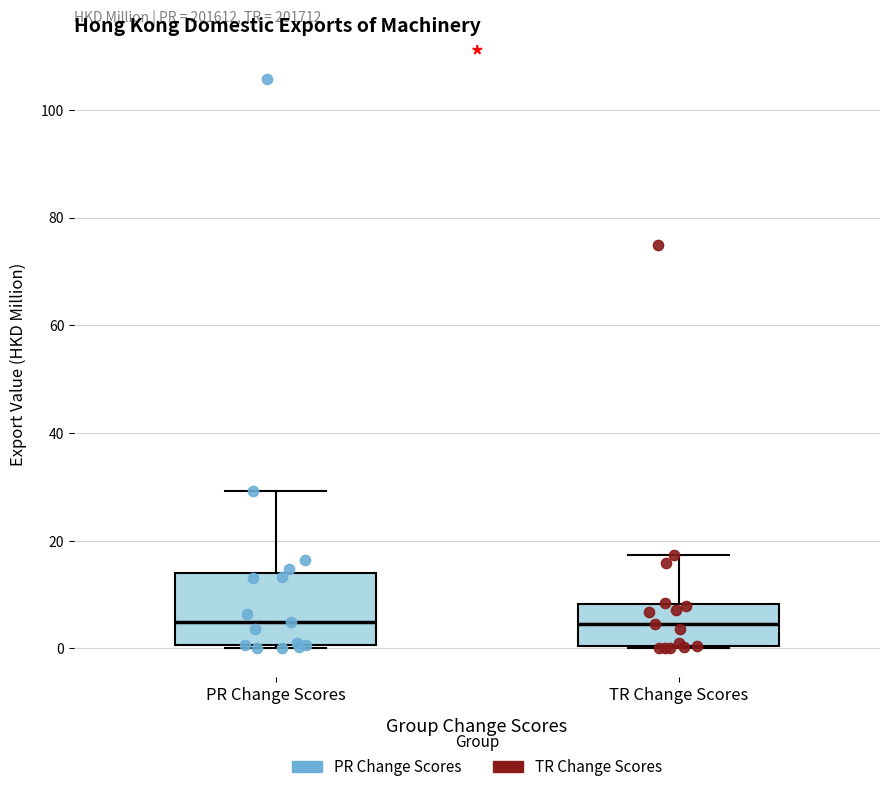

Where is the lower edge of the box for TR Change Scores on the y-axis? The values are not printed on the chart, so give them approximately, as read against the axis.

0